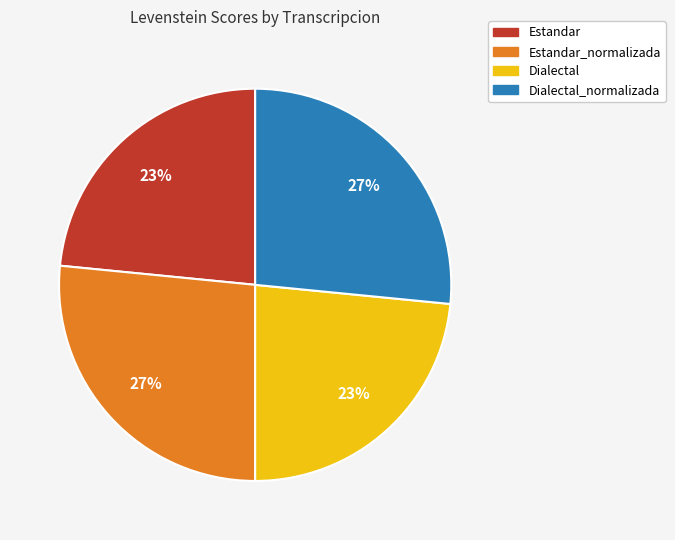

To the nearest percent, what is the combined percentage of Estandar and Dialectal_normalizada?

50%